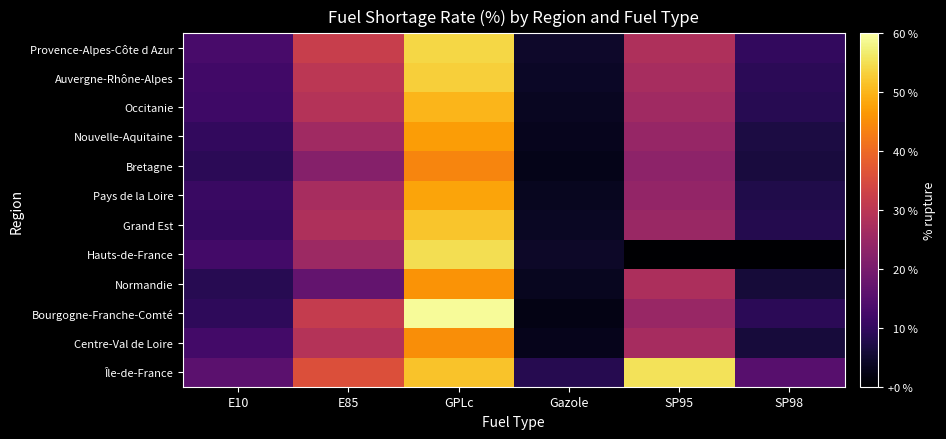

Which has a higher value, GPLc or Gazole?

GPLc